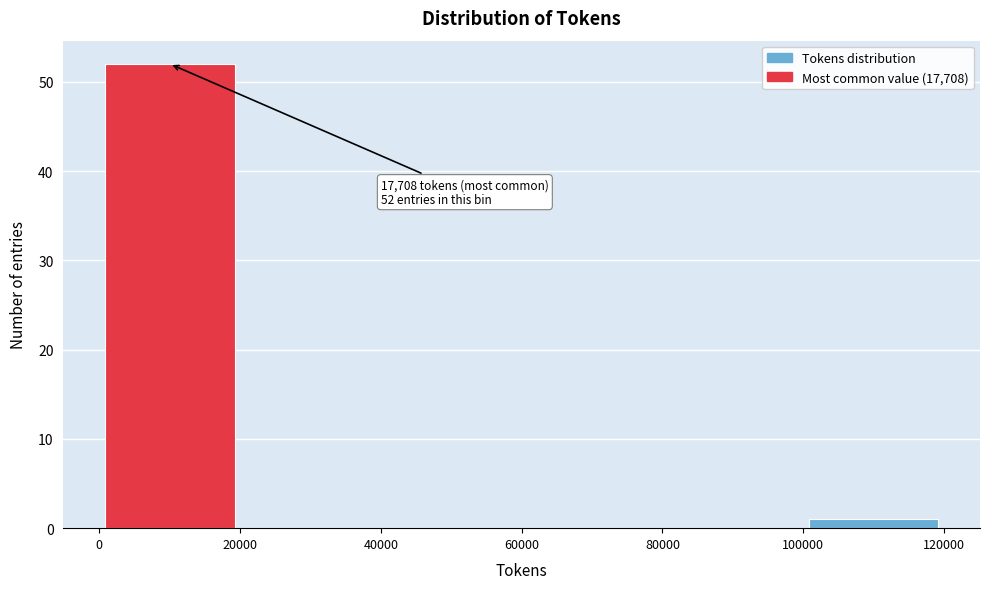

Over which range of the x-axis is the bar tallest?

0 to 20000